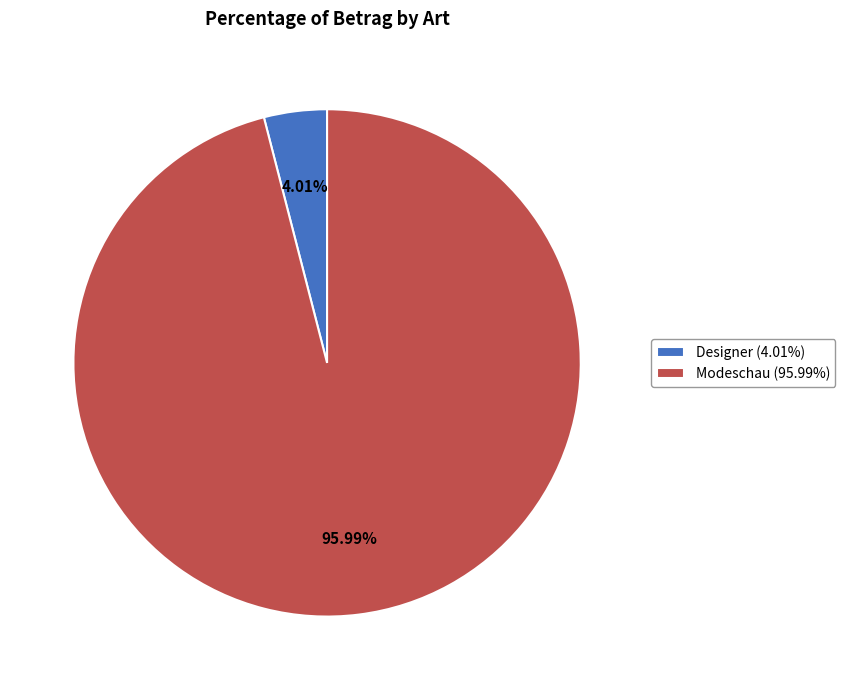

Which category has the biggest portion of the pie?

Modeschau